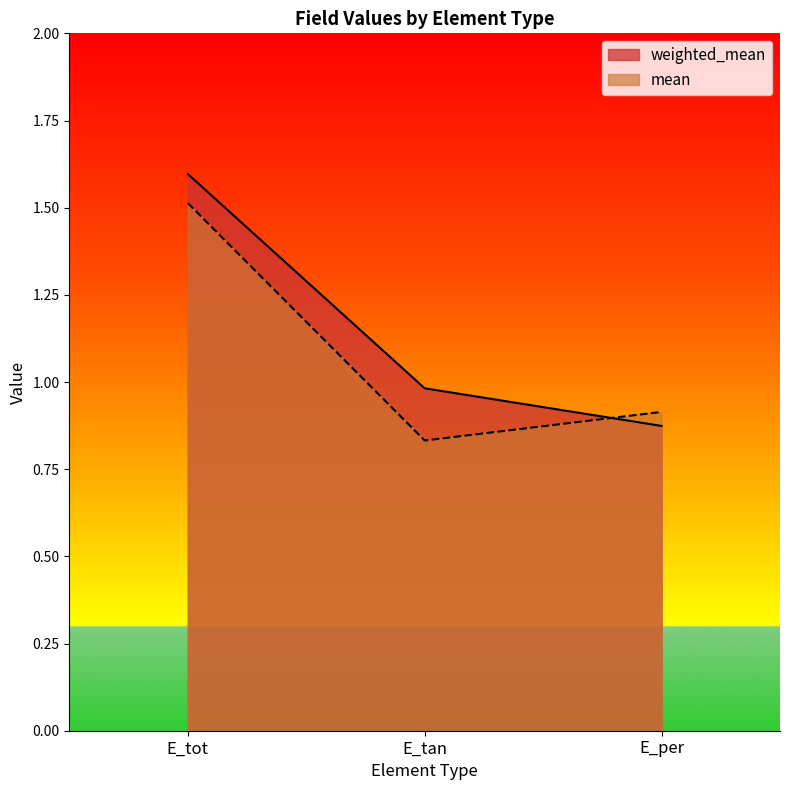

Where is mean nearest to the value 1?

E_per